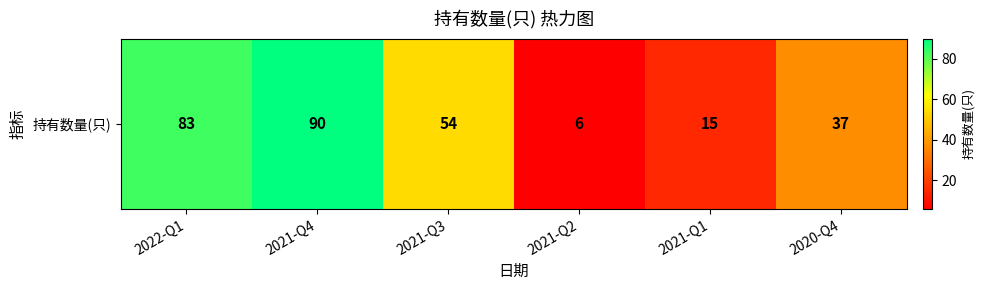

At which label does the data first exceed 54?

2022-Q1